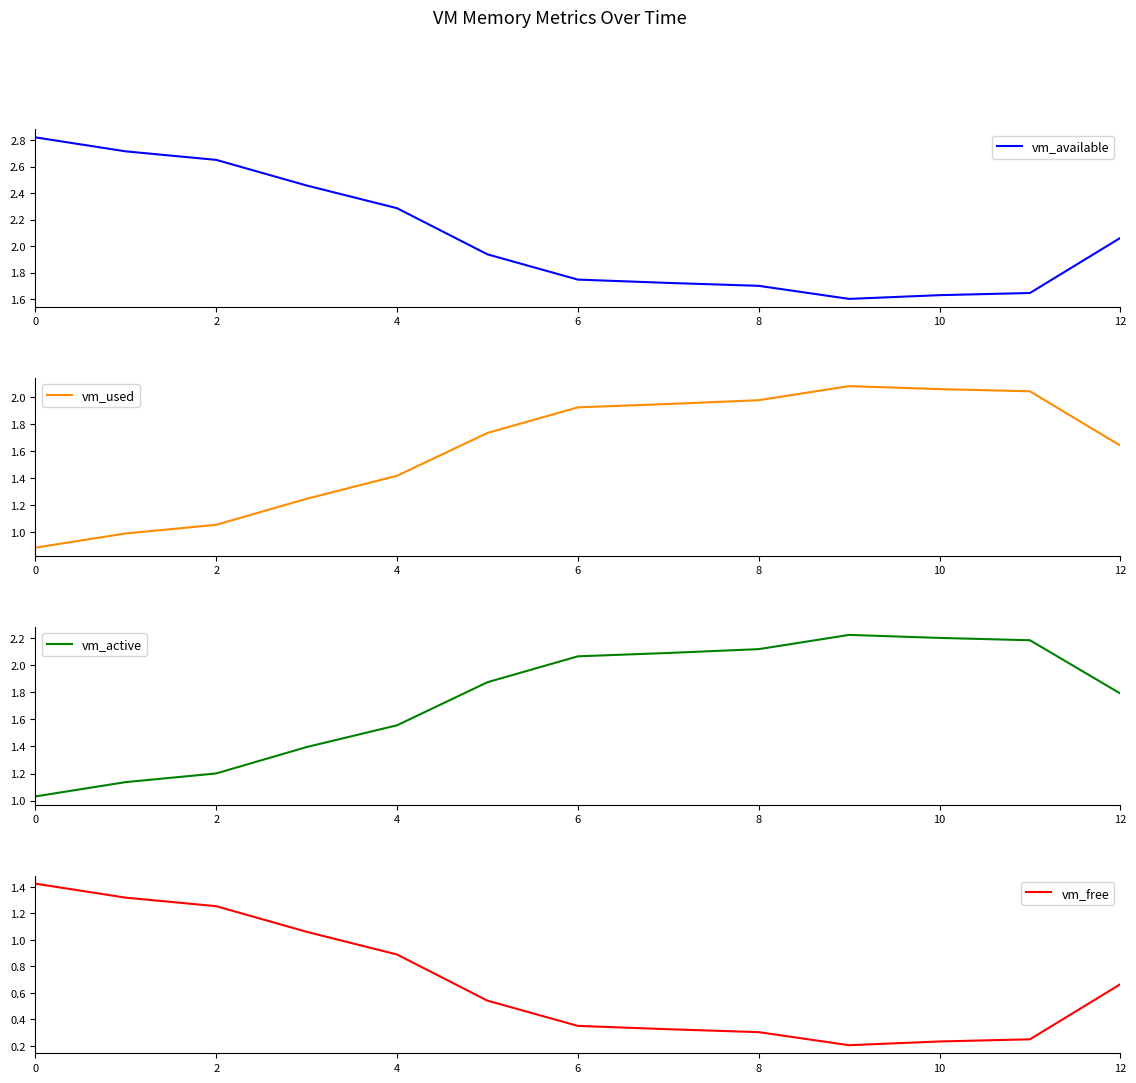

What is the difference between the maximum and second lowest values in the vm_used series?

1.1